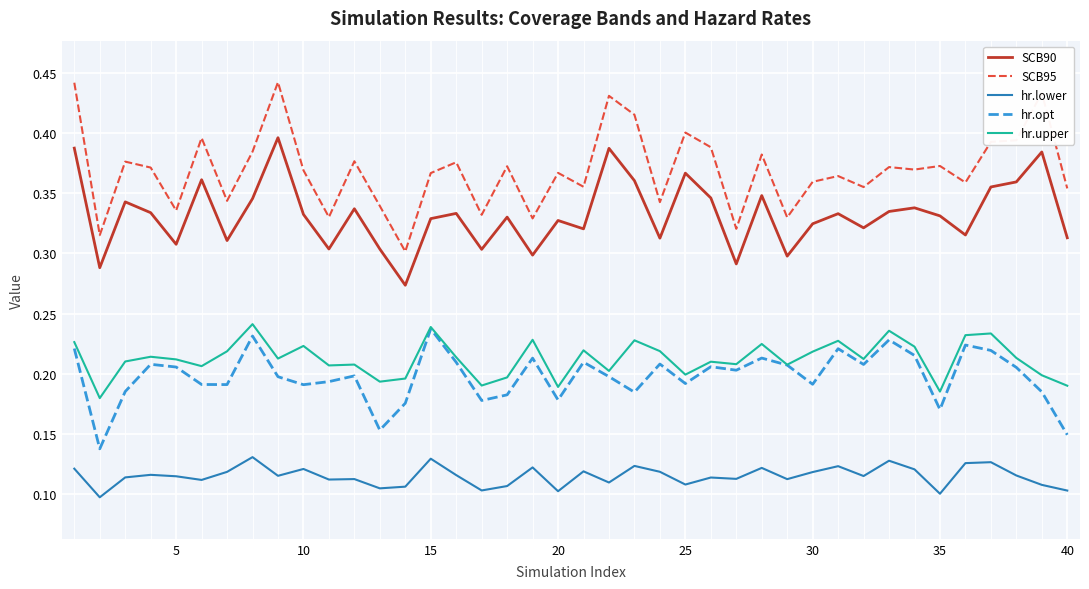

Which series has the largest range (max minus min)?

SCB95